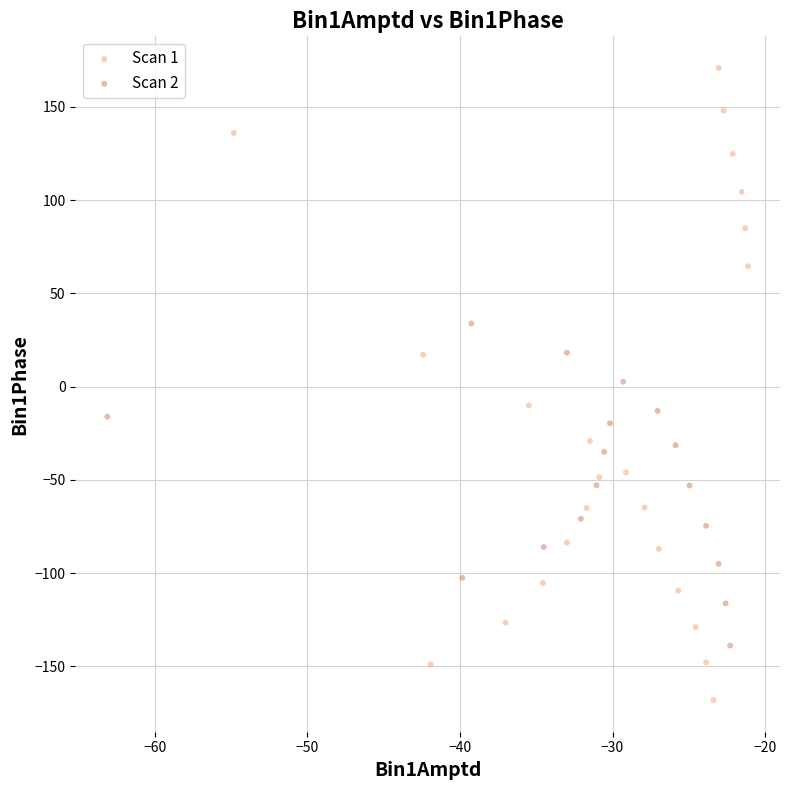

Which series reaches the minimum Y coordinate?

Scan 1